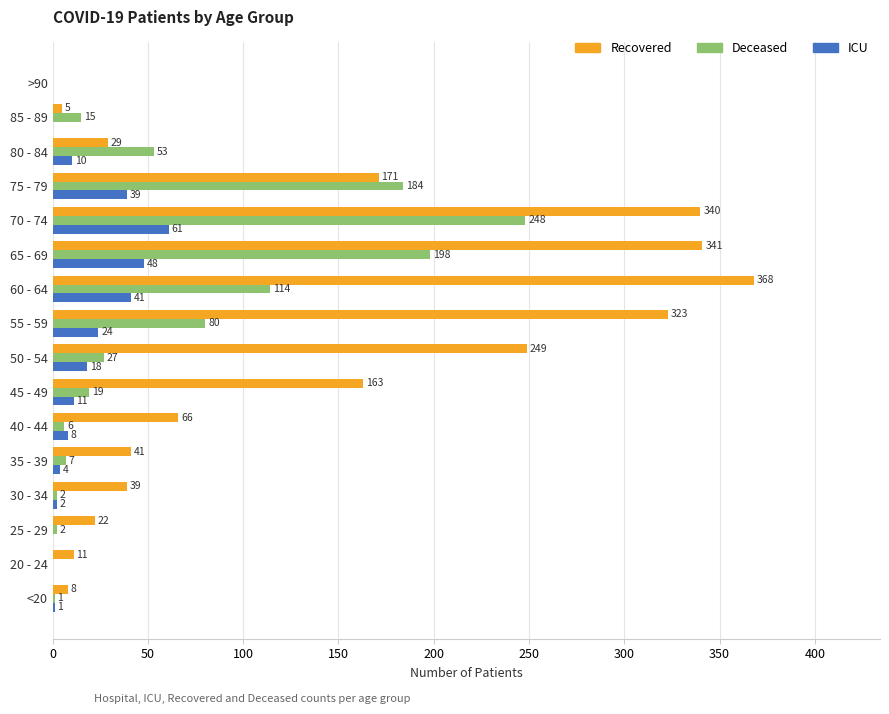

What is the maximum value shown in the chart?

368